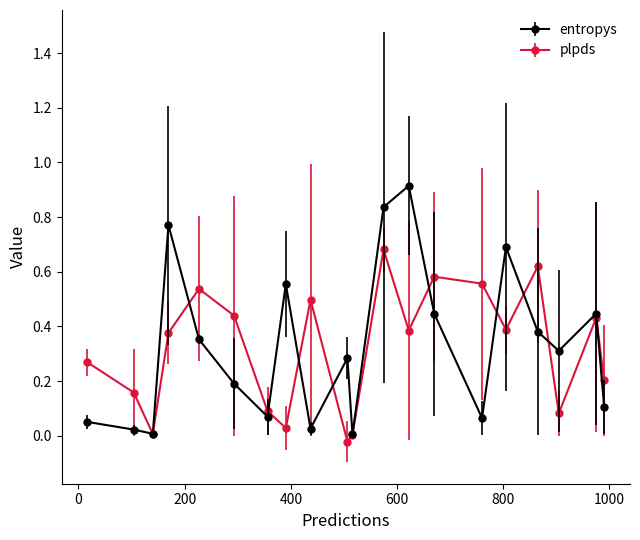

Which series has the widest spread of values?

entropys